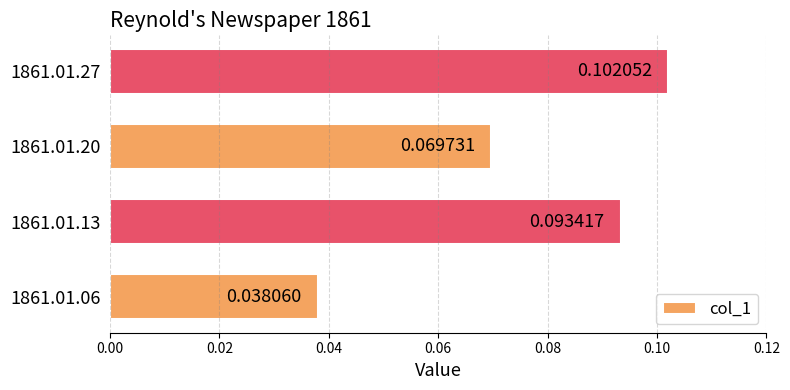

List the labels in order of value, largest first.

1861.01.27, 1861.01.13, 1861.01.20, 1861.01.06